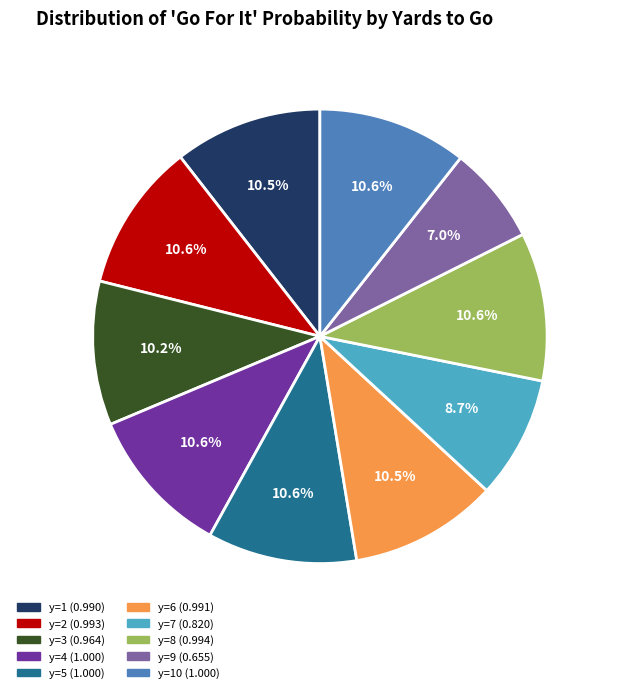

How much of the chart is everything except y=10?

89.4%